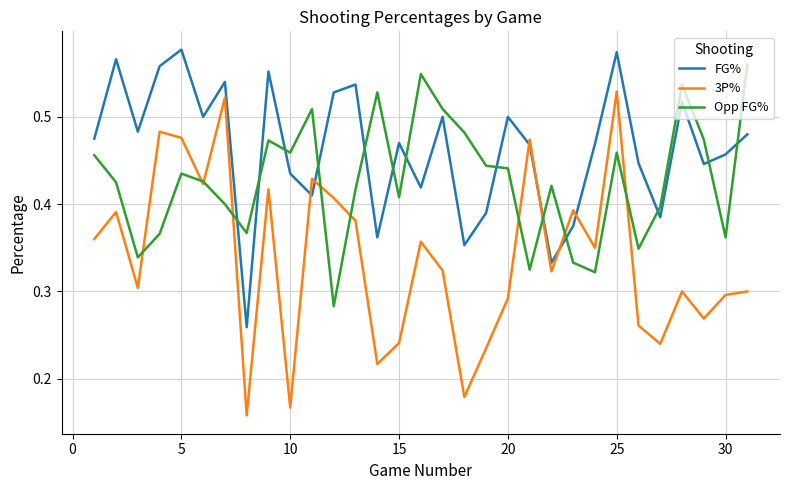

Which series has the largest total across all categories?

FG%